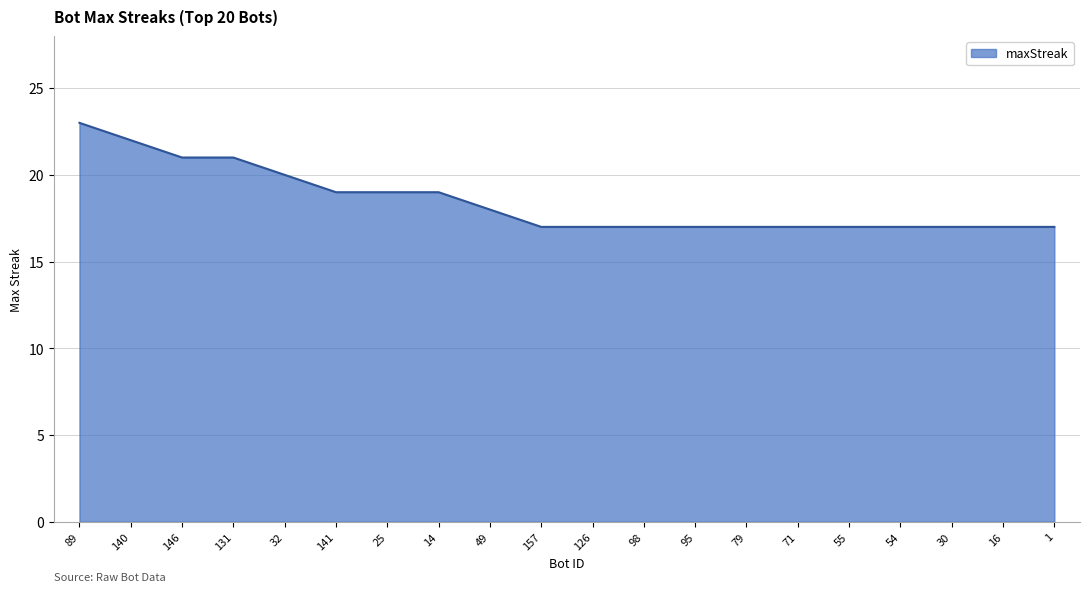

How many values are between 17 and 20?

16